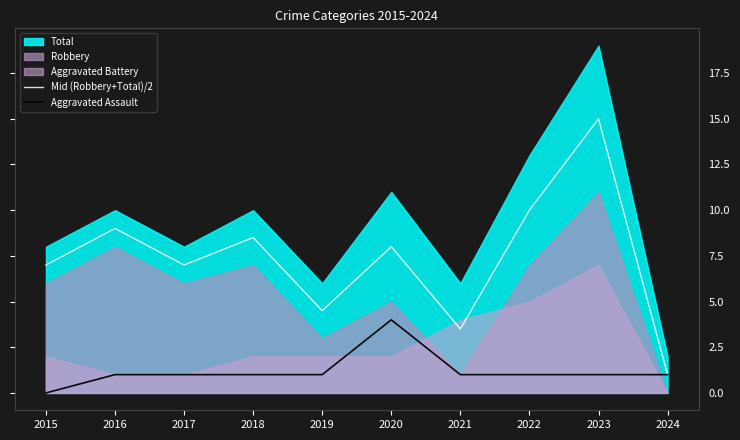

At which label is Aggravated Assault closest to 2?

2016